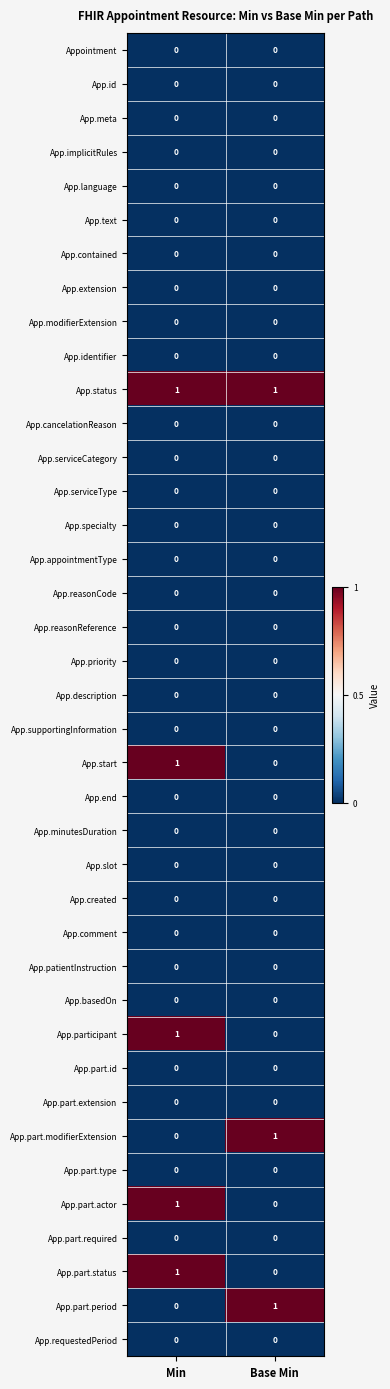

What is the total value across all series at Min?

5